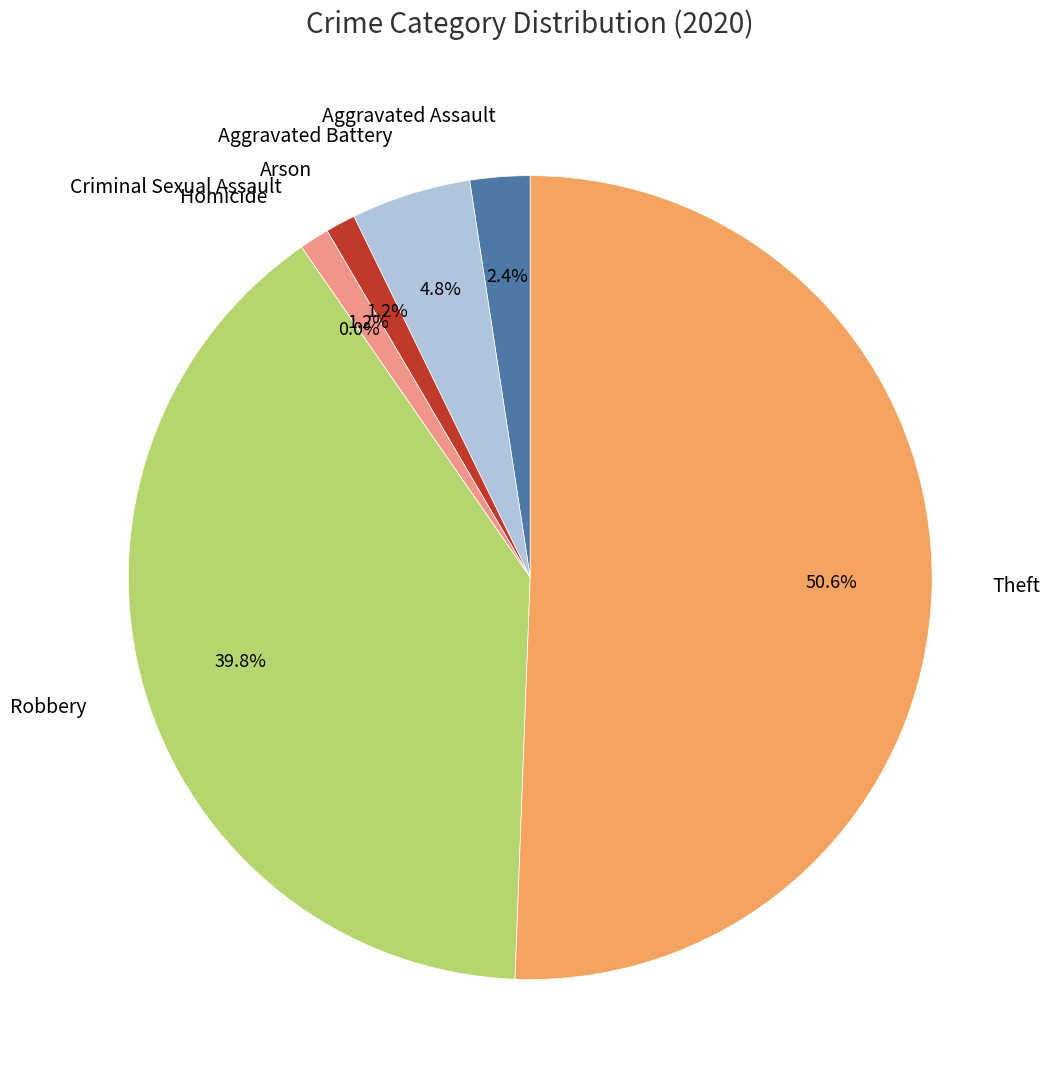

To the nearest percent, what percentage of the pie is Aggravated Assault?

2%